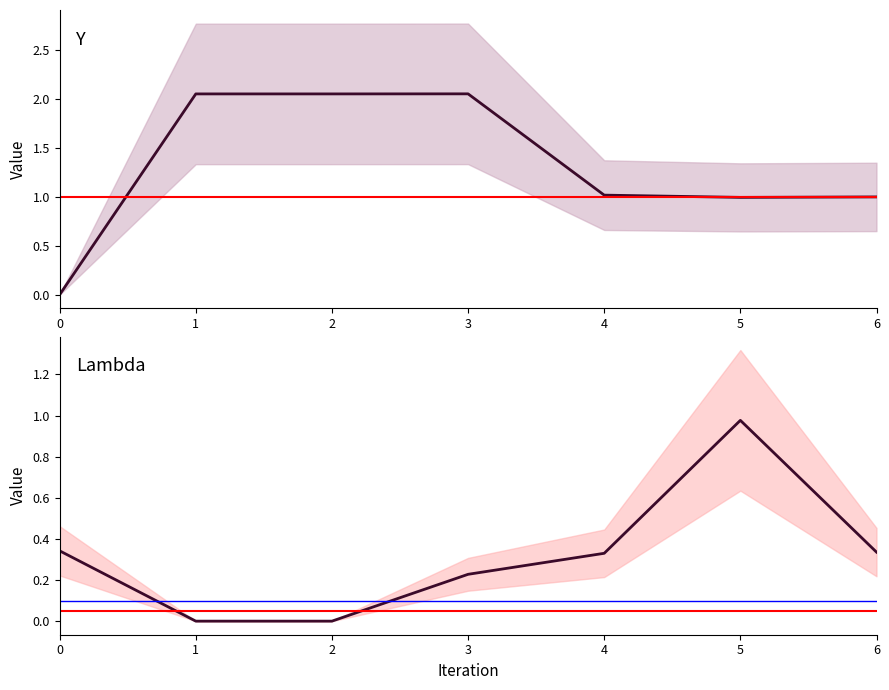

Rank the series at 2 from lowest to highest value.

Lambda, Y